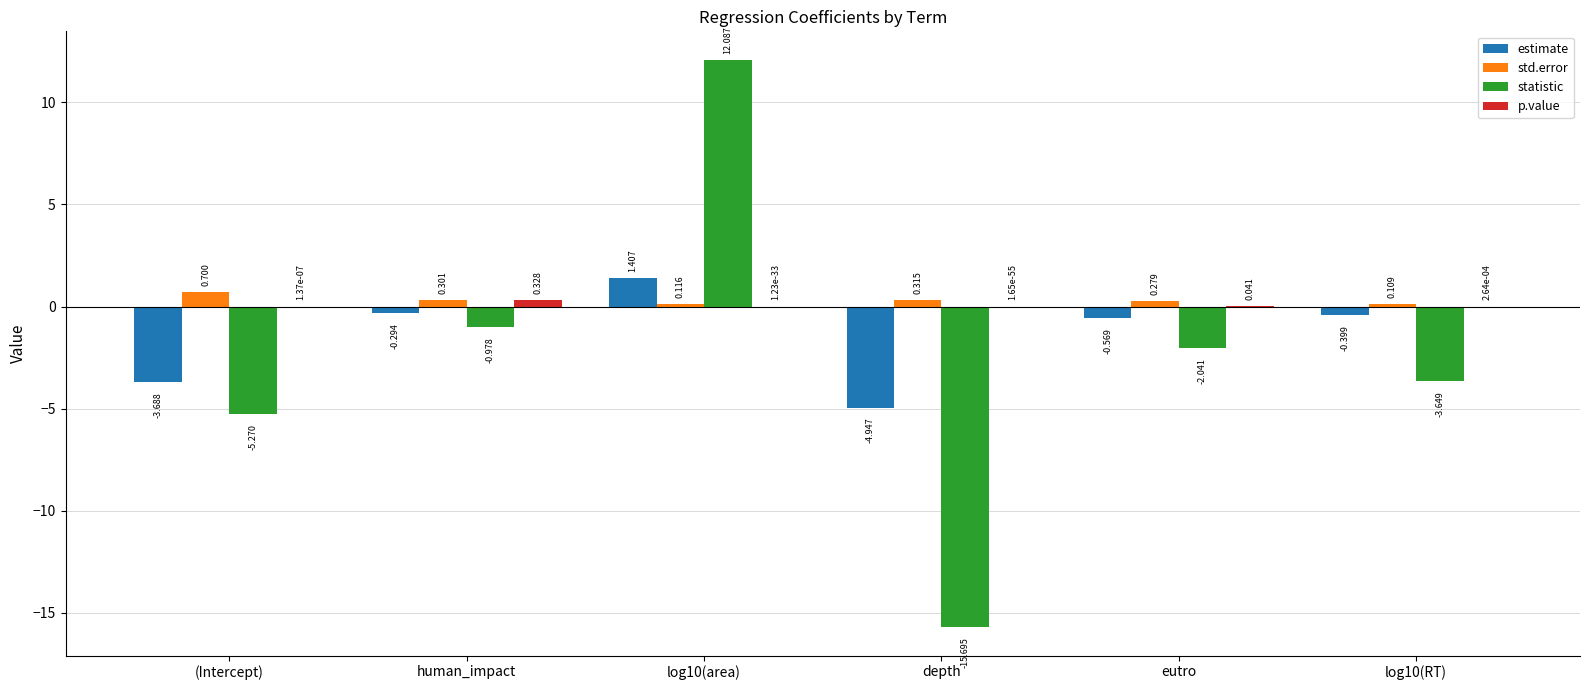

Does the chart contain stacked bars?

No